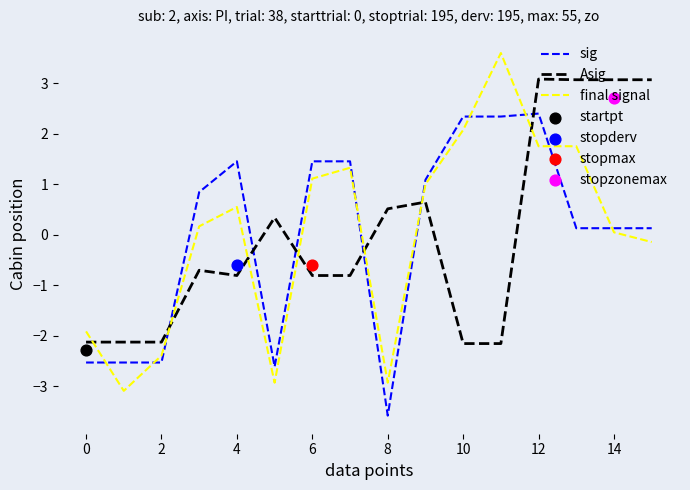

Which series has the widest spread of Y values?

final signal